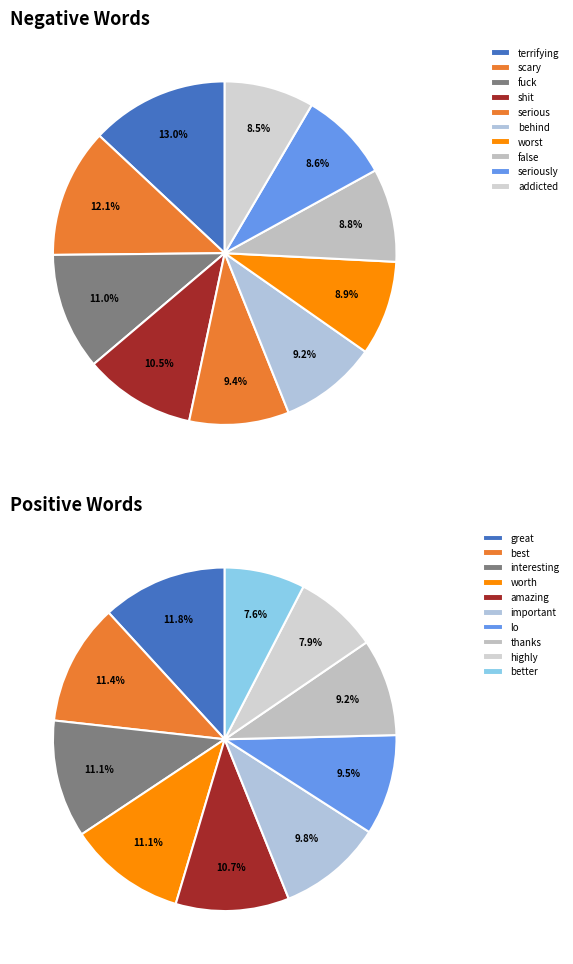

Count the number of slices in the pie.

10